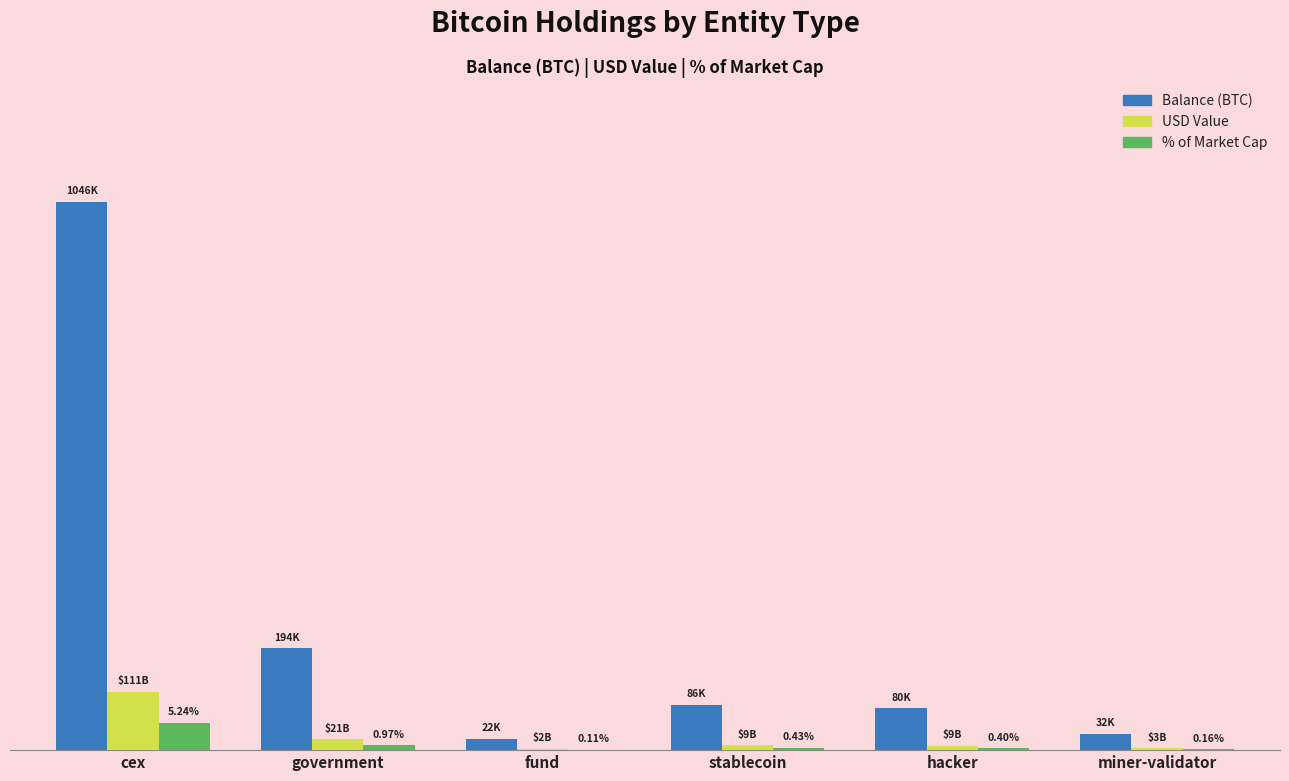

Does the chart contain stacked bars?

No